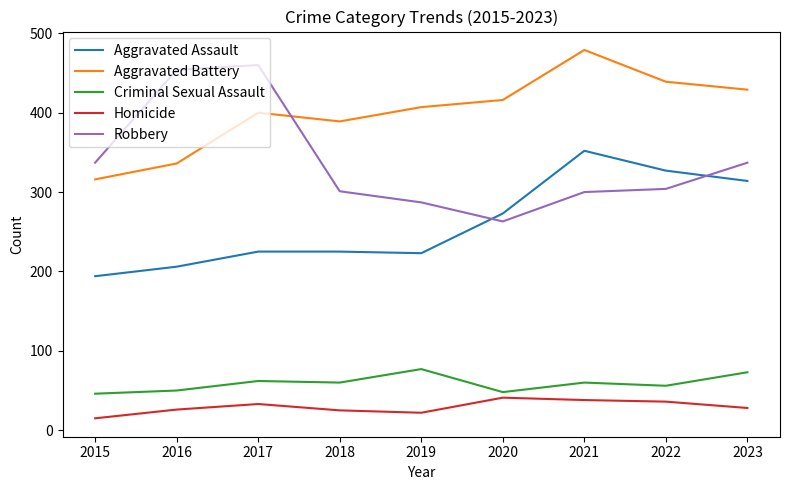

What are all the series names shown in the legend?

Aggravated Assault, Aggravated Battery, Criminal Sexual Assault, Homicide, Robbery